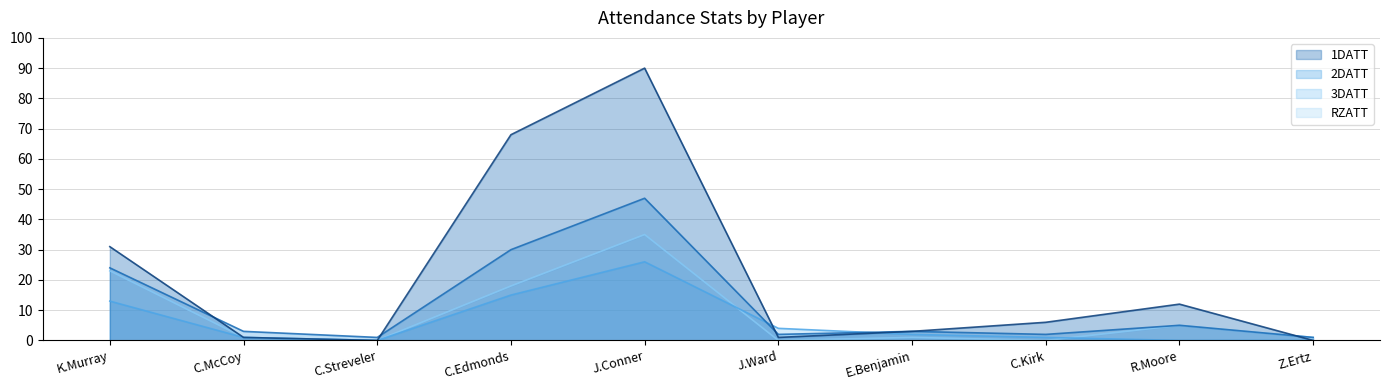

What is the difference between the maximum and minimum values in the 2DATT series?

46